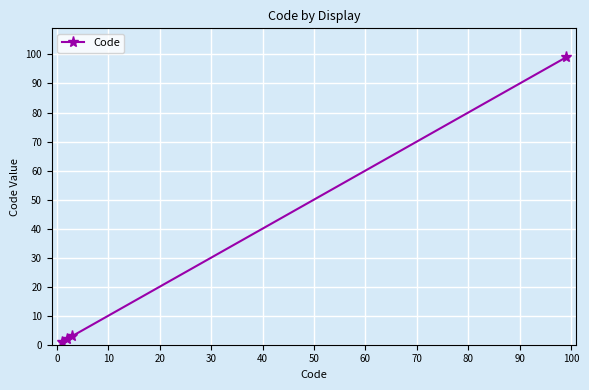

What is the maximum value shown in the chart?

99